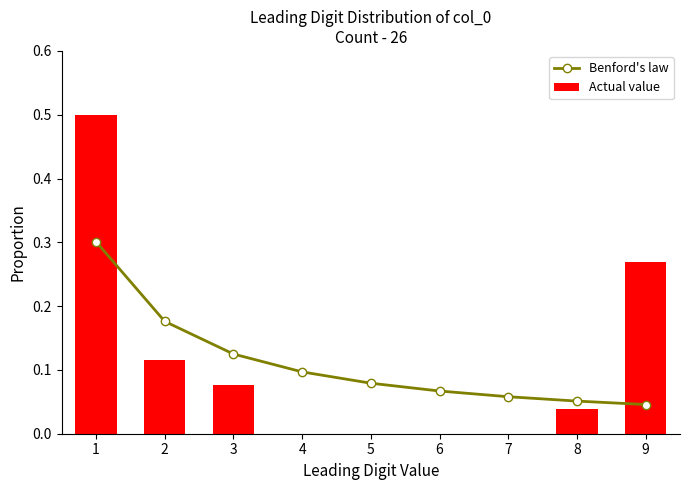

Read the Actual value value at 2.

0.1